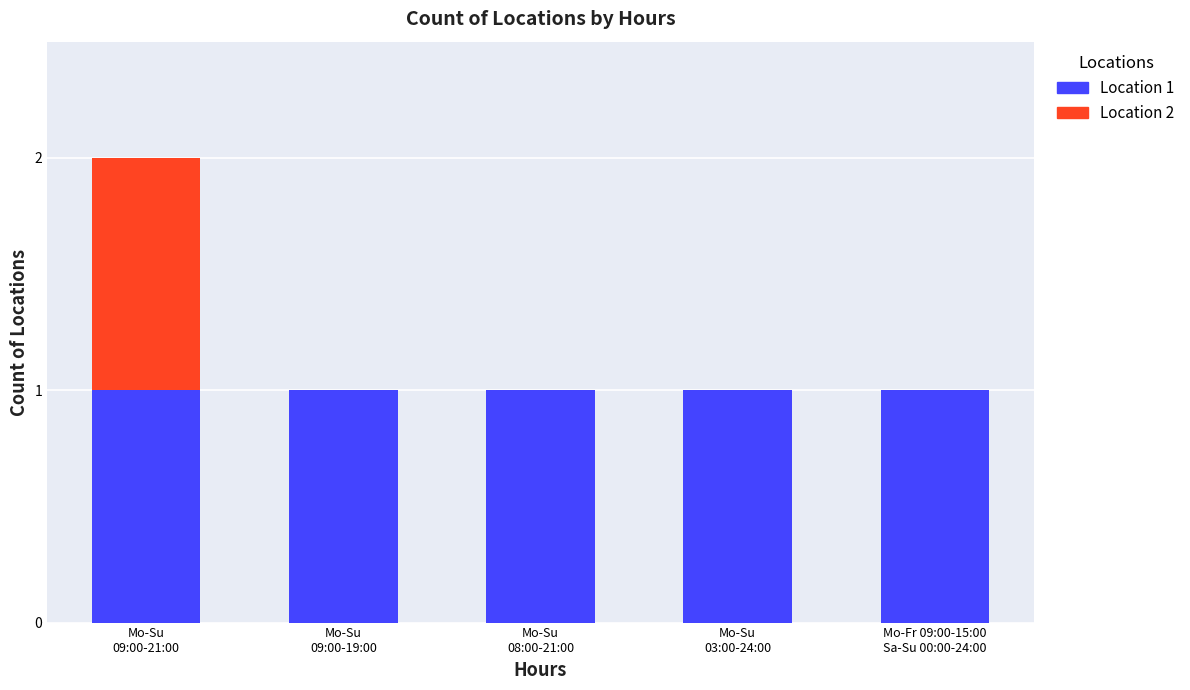

What are all the series names shown in the legend?

Location 1, Location 2